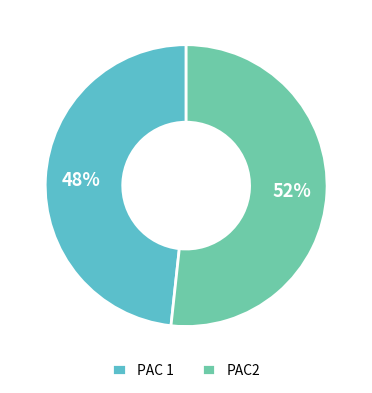

Is the sum of PAC 1 and PAC2 greater than half?

Yes